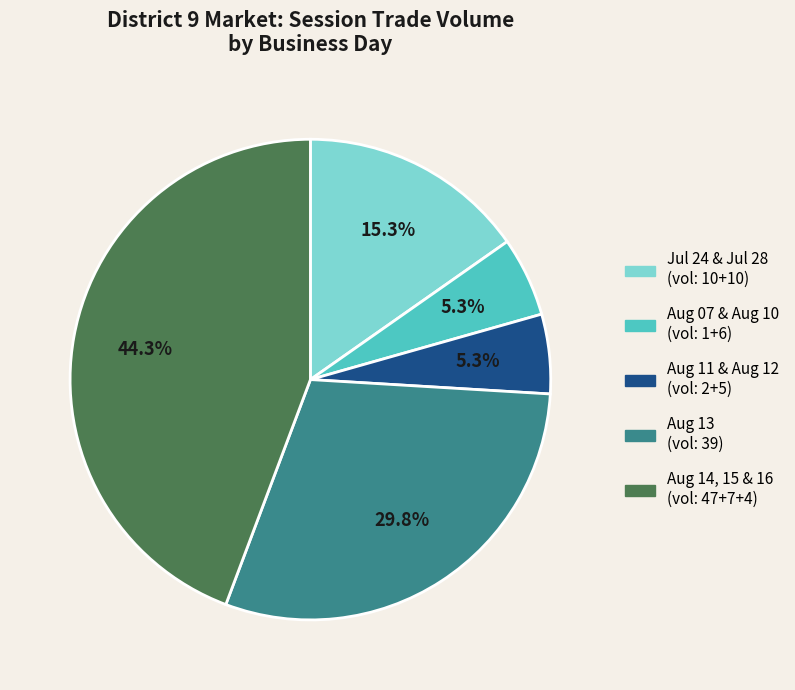

How many segments does this pie chart have?

5